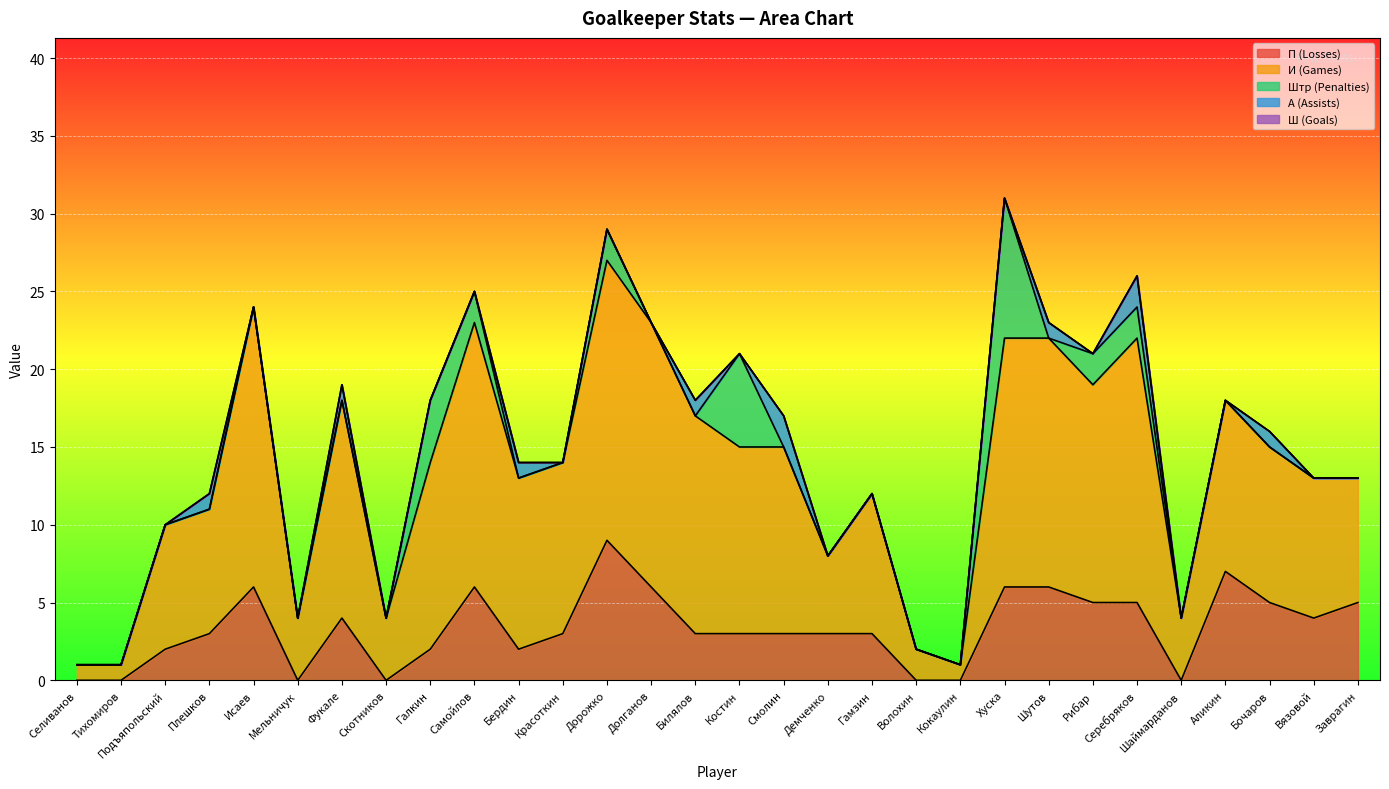

What is the maximum value for П (Losses)?

9